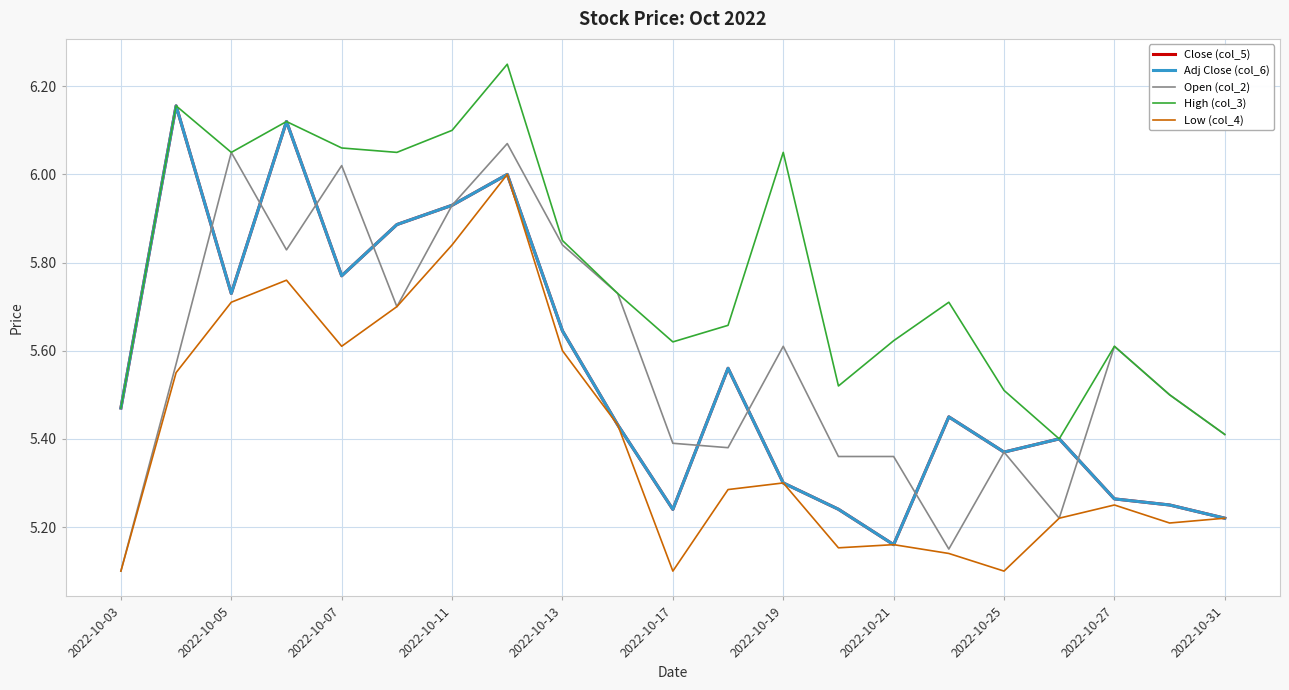

Is this an area chart (filled region under the line)?

No